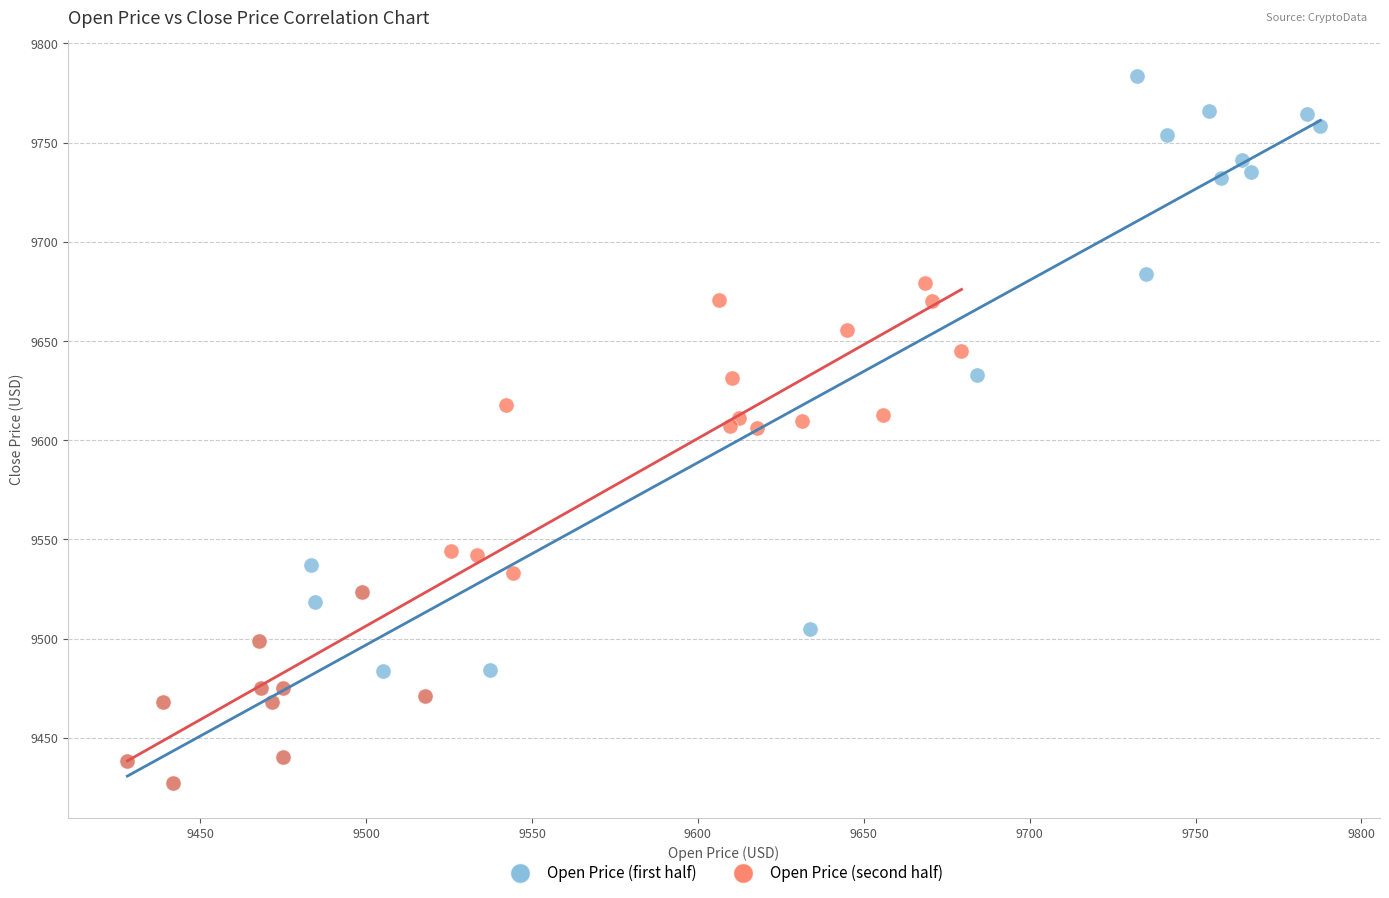

Which series reaches the maximum Y coordinate?

Open Price (first half)